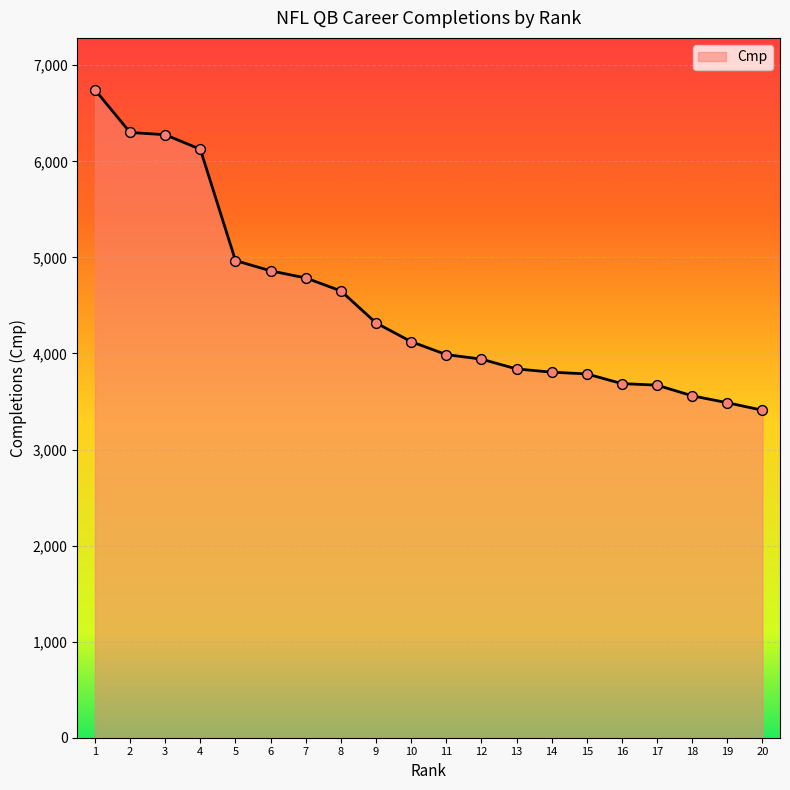

What is the change in value from 5 to 15?

-1180